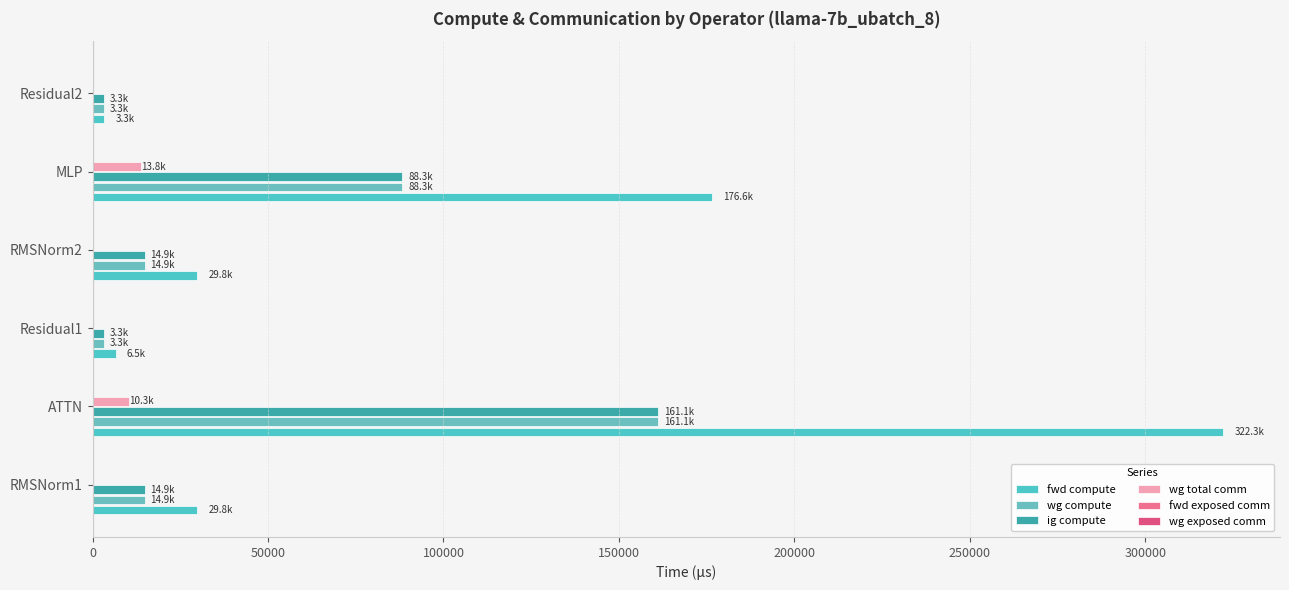

How many series are shown in this chart?

4